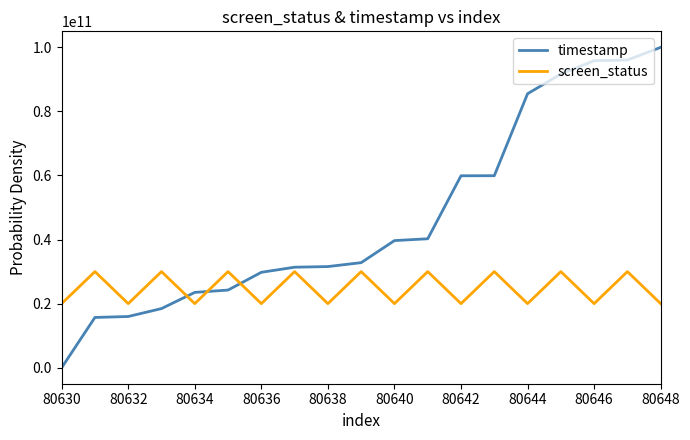

Which series has the widest spread of values?

timestamp